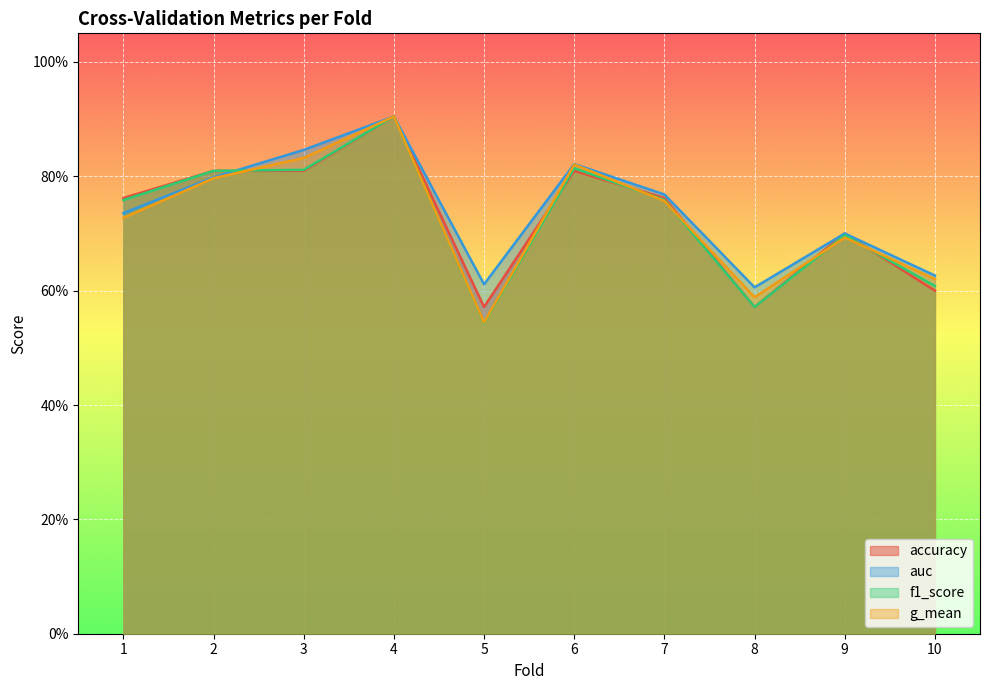

Reading left to right, what are all the values shown in this chart?

accuracy: 0.8	0.8	0.8	0.9	0.6	0.8	0.8	0.6	0.7	0.6
auc: 0.7	0.8	0.8	0.9	0.6	0.8	0.8	0.6	0.7	0.6
f1_score: 0.8	0.8	0.8	0.9	0.5	0.8	0.8	0.6	0.7	0.6
g_mean: 0.7	0.8	0.8	0.9	0.5	0.8	0.8	0.6	0.7	0.6